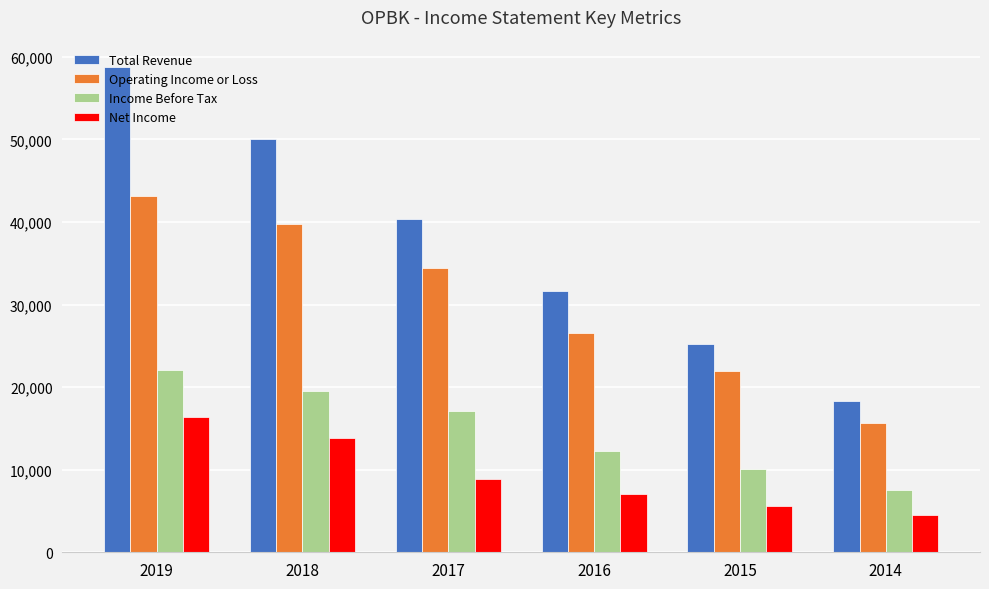

Reading right to left, what are all the values shown in this chart?

Total Revenue: 2014=18300	2015=25200	2016=31700	2017=40300	2018=50100	2019=58800
Operating Income or Loss: 2014=15700	2015=22000	2016=26600	2017=34400	2018=39700	2019=43200
Income Before Tax: 2014=7600	2015=10100	2016=12300	2017=17100	2018=19500	2019=22100
Net Income: 2014=4500	2015=5600	2016=7000	2017=8900	2018=13800	2019=16400